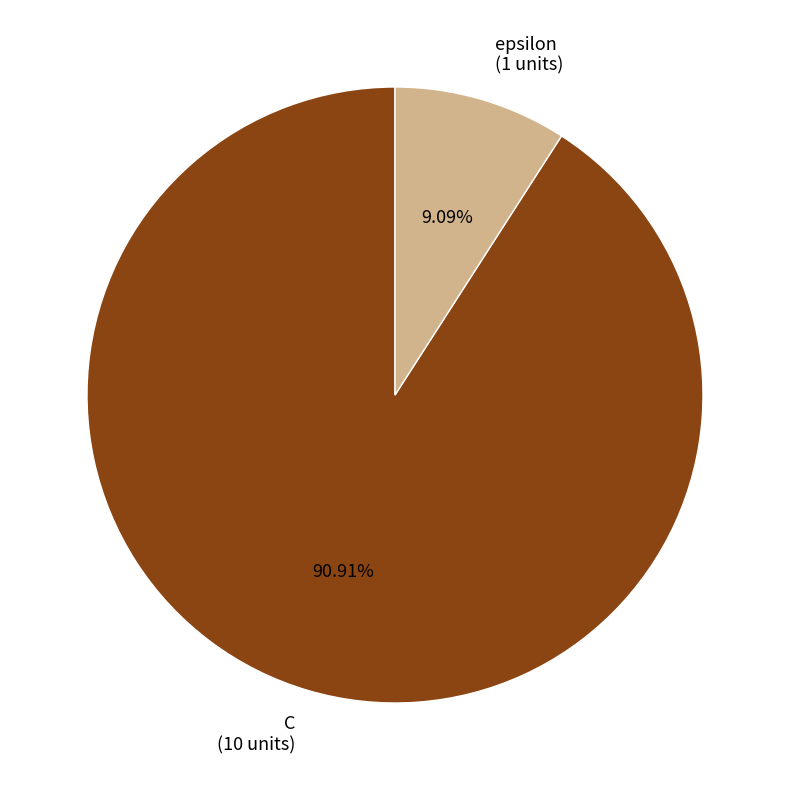

How much of the chart is everything except epsilon?

90.9%